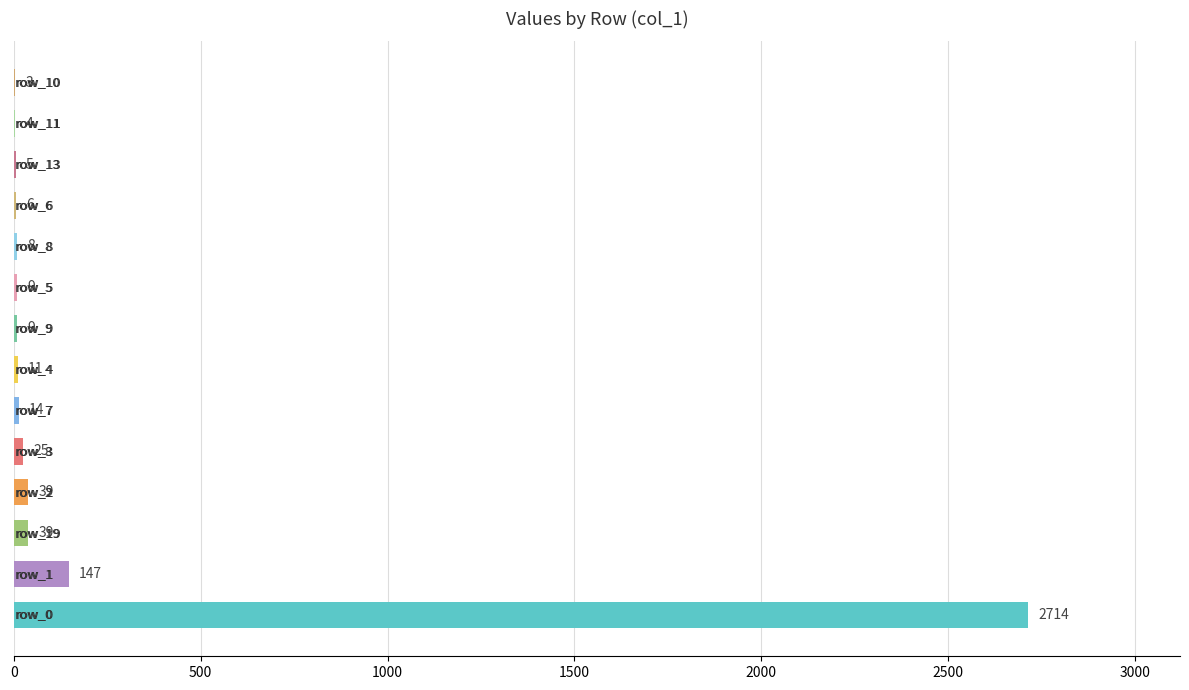

What is the maximum value shown in the chart?

2714